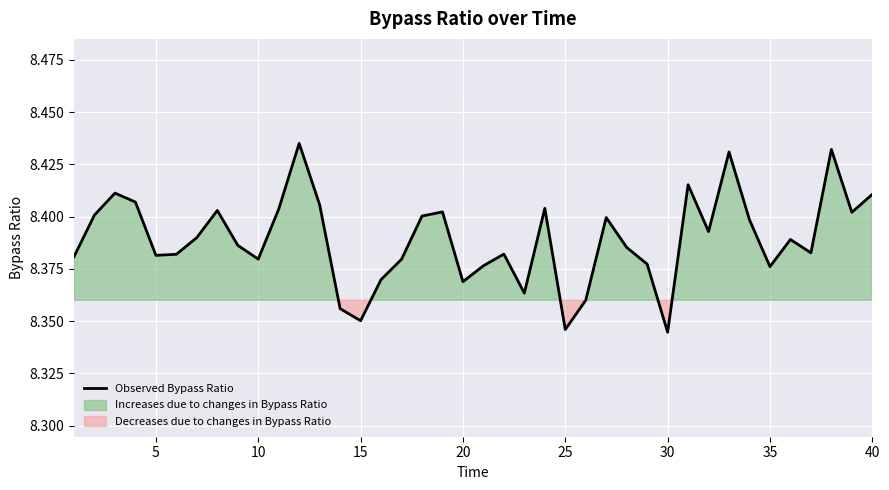

What is the greatest value displayed?

8.4